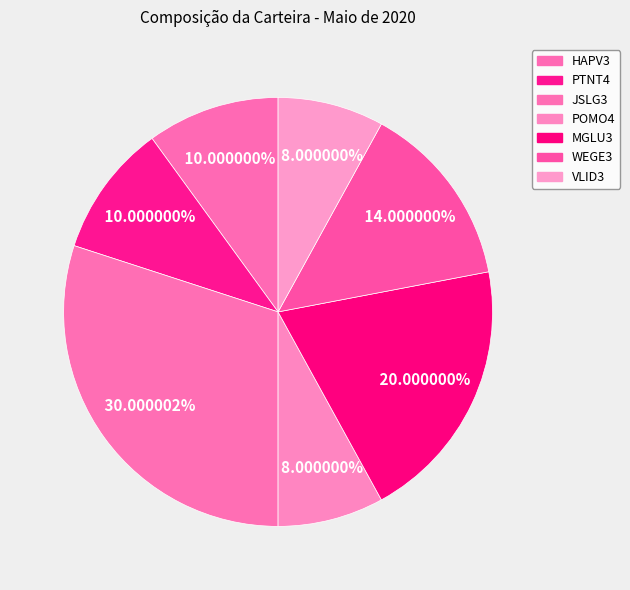

Which has a higher value, HAPV3 or PTNT4?

HAPV3